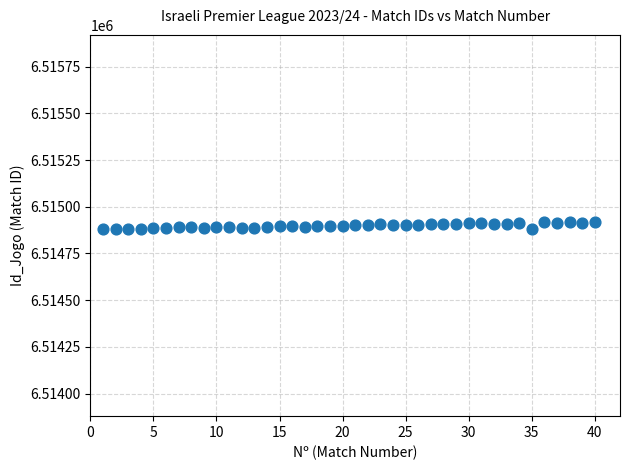

What is the range of Y values (max minus min)?

41